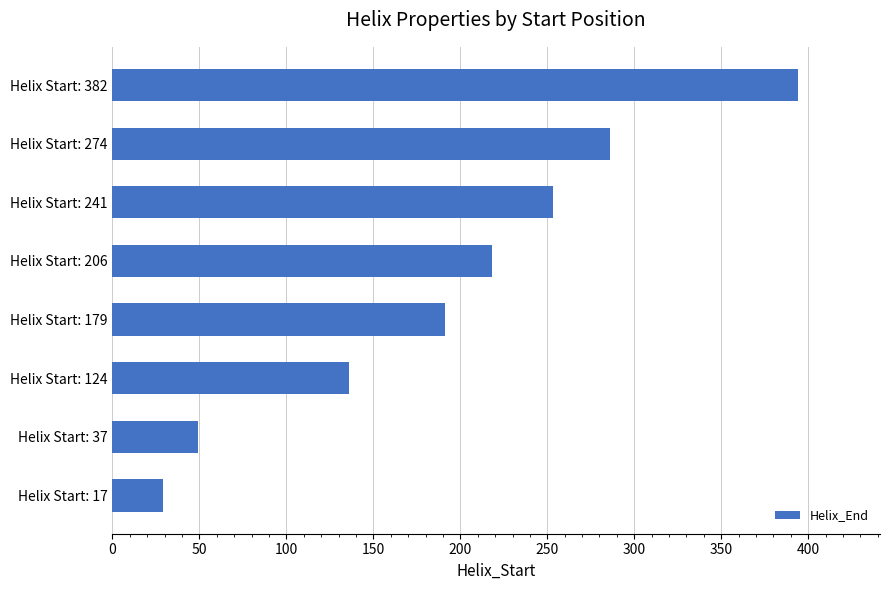

Which category has the highest value across all series?

Helix Start: 382